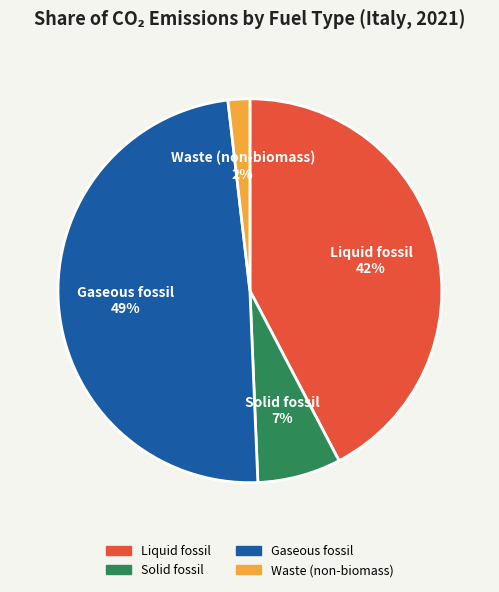

Is the sum of Gaseous fossil and Waste (non-biomass) greater than half?

Yes